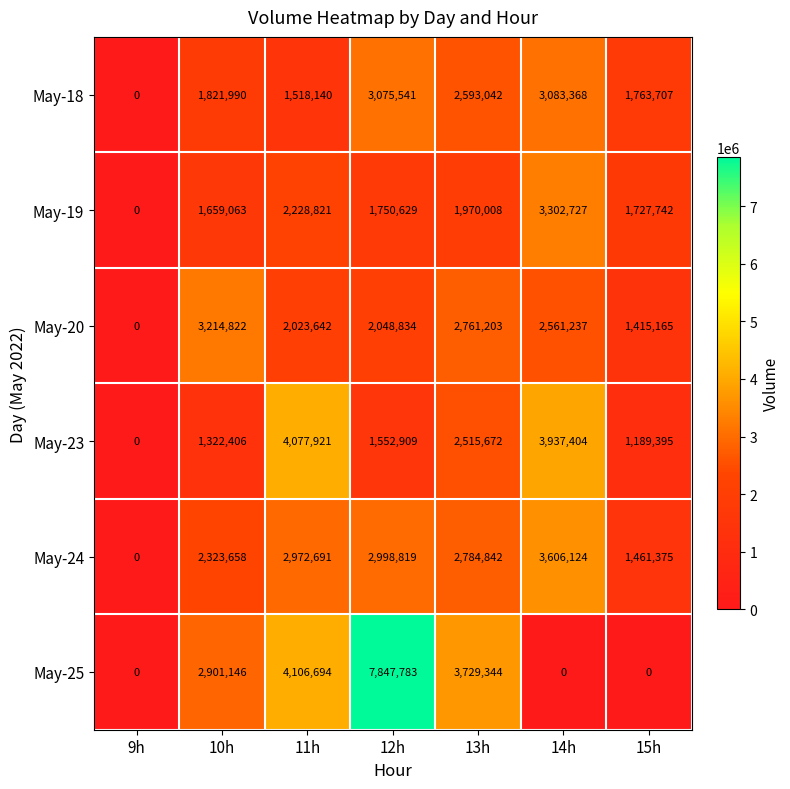

Is it true that May-19 equals 1727742 at 15h?

True